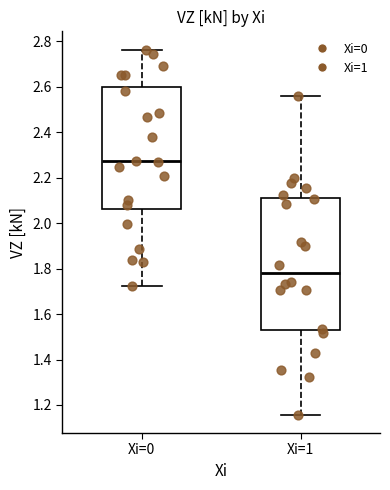

Comparing the boxes themselves (not the whiskers), which one is the tallest?

Xi=1